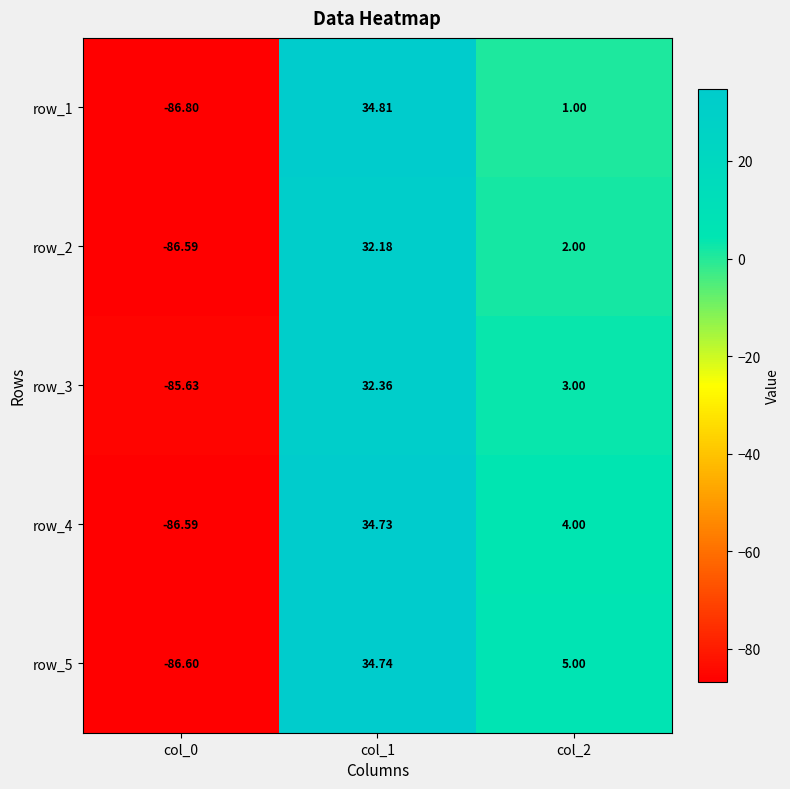

How many negative values does the row_1 series have?

1